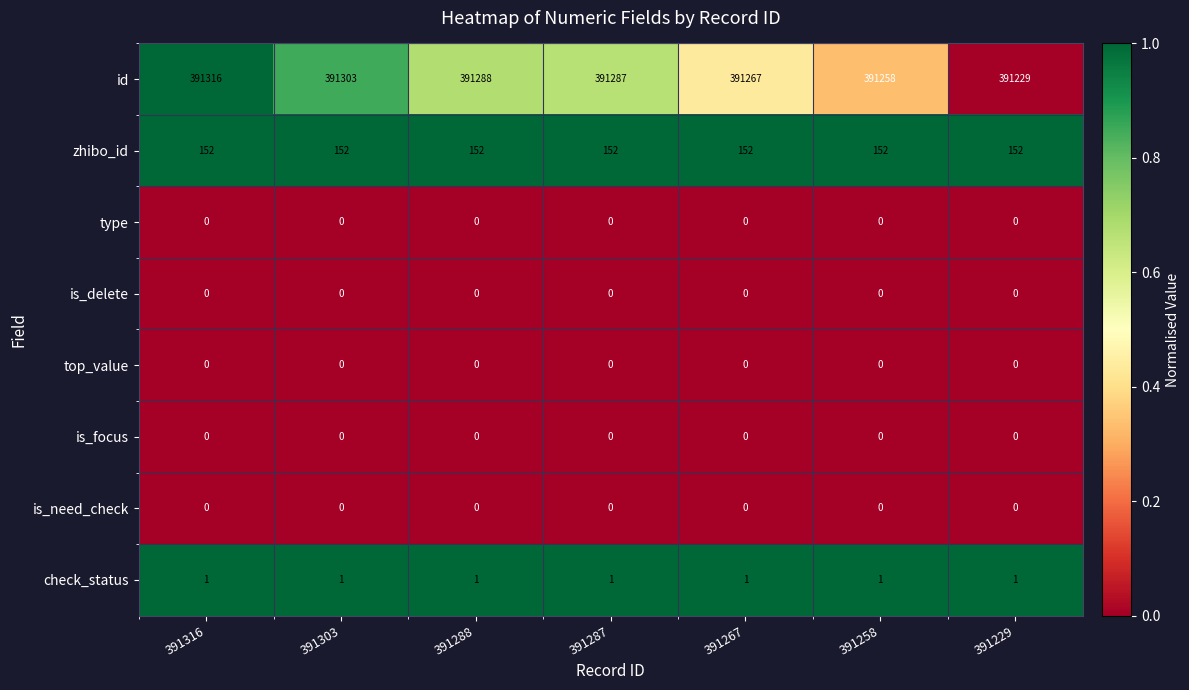

Between 391267 and 391258, which series saw the biggest shift?

id